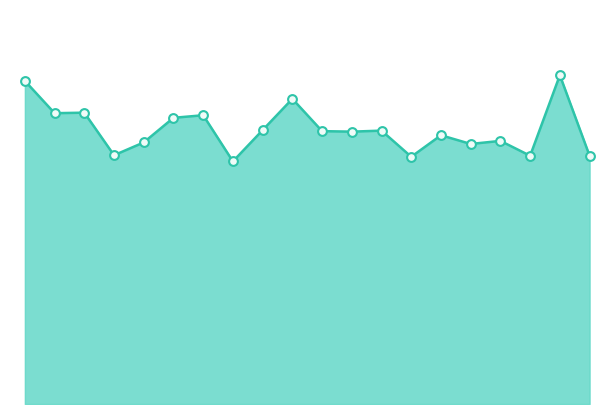

Is this an area chart (filled region under the line)?

Yes